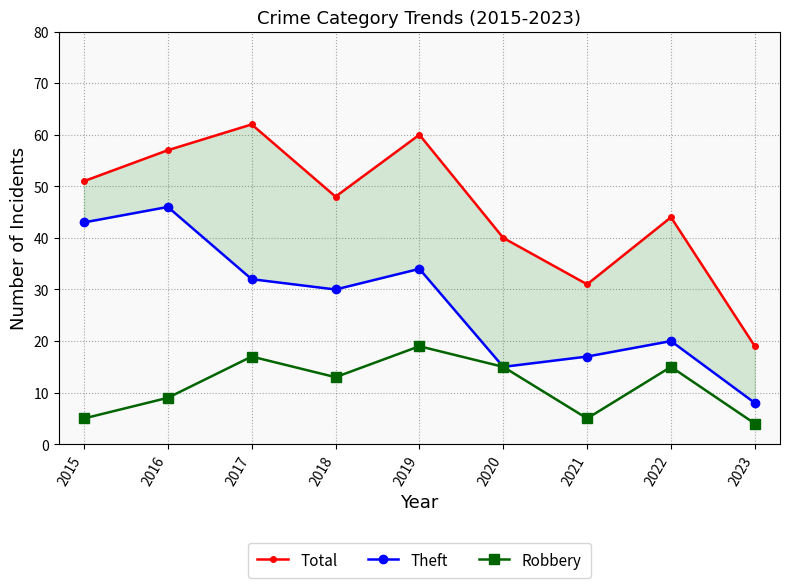

Reading right to left, what are all the values shown in this chart?

Total: 19	44	31	40	60	48	62	57	51
Theft: 8	20	17	15	34	30	32	46	43
Robbery: 4	15	5	15	19	13	17	9	5